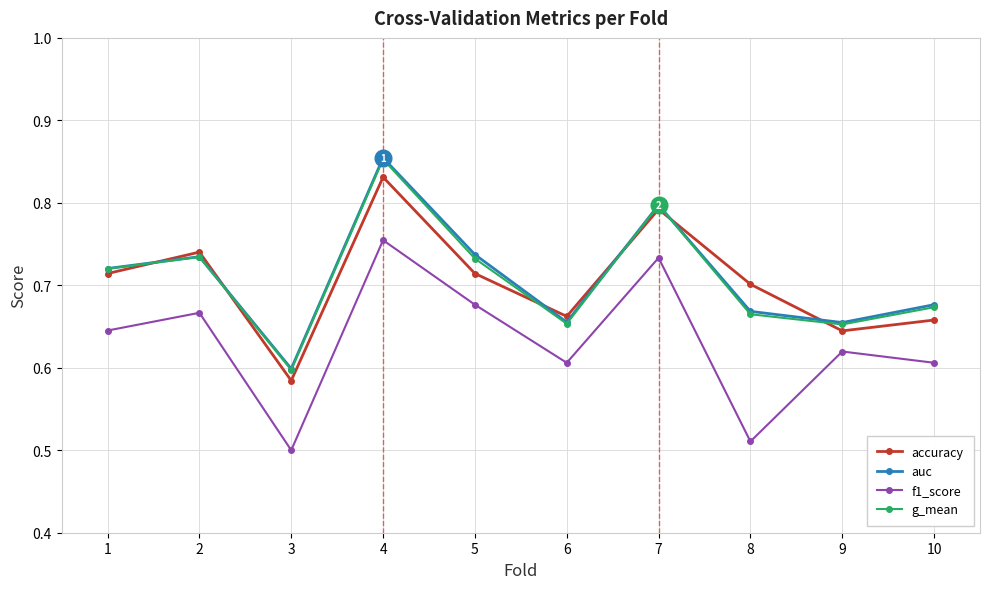

At how many categories does at least one series exceed 0?

10